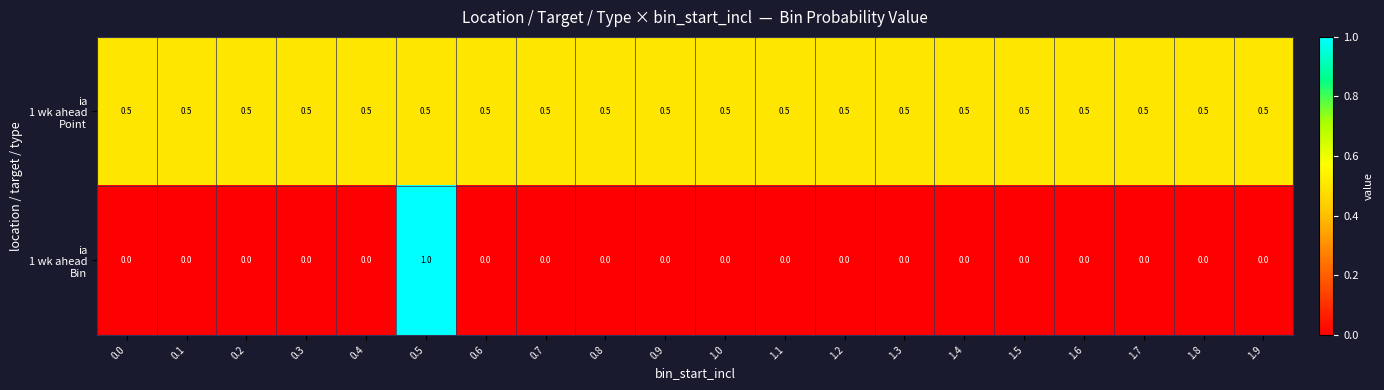

At which category is the sum across all series the highest?

0.5